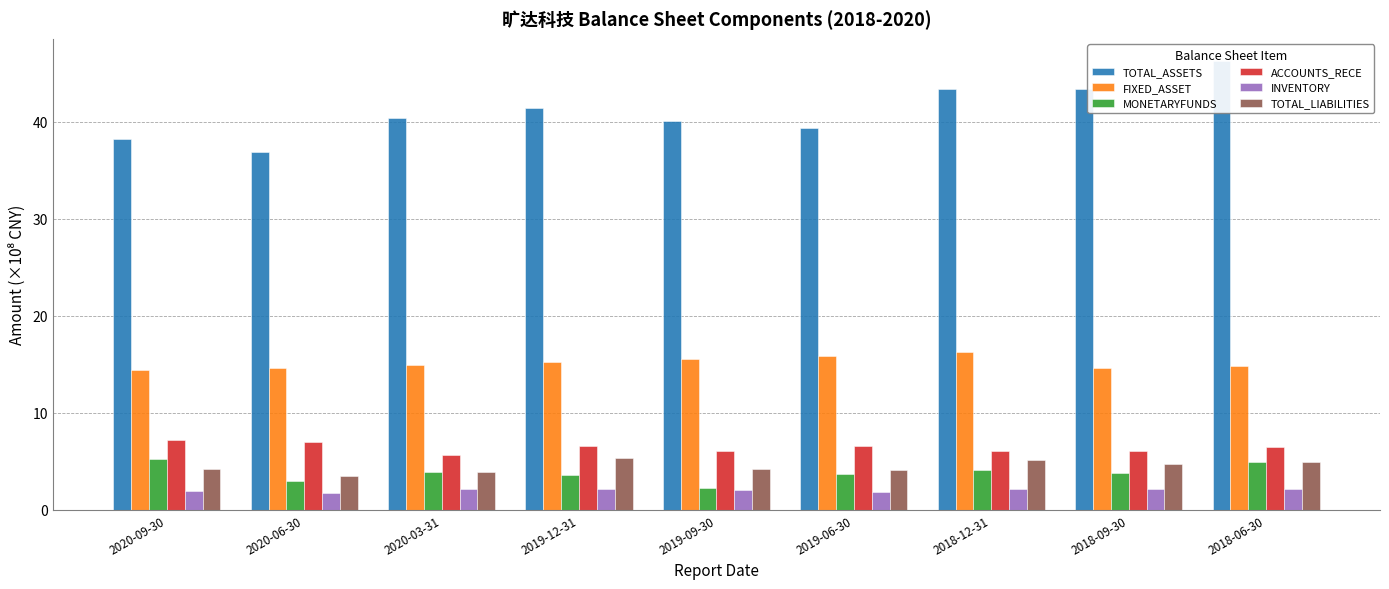

How many bars are there in total?

54